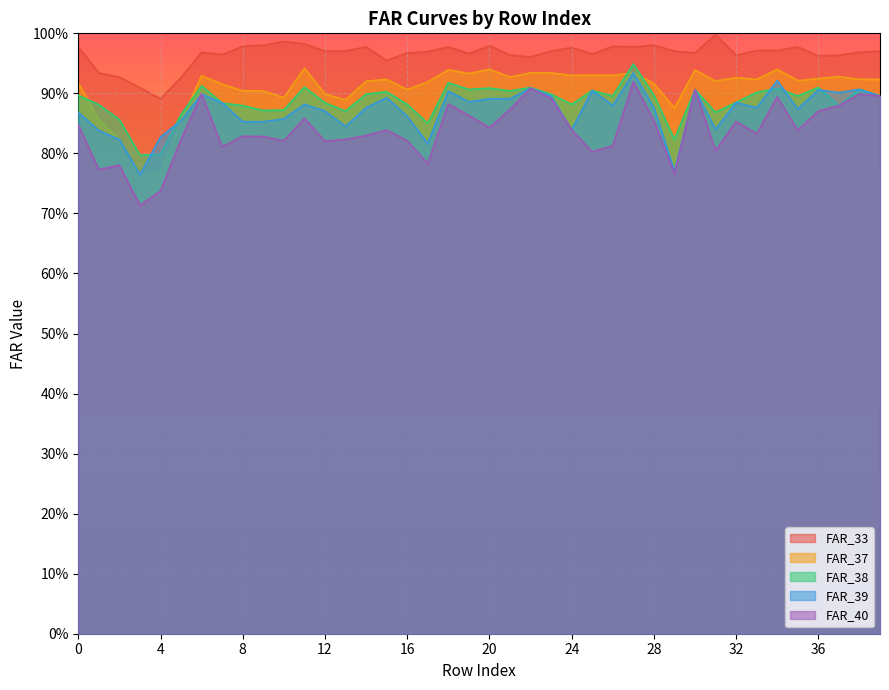

How many data points does each series have?

40